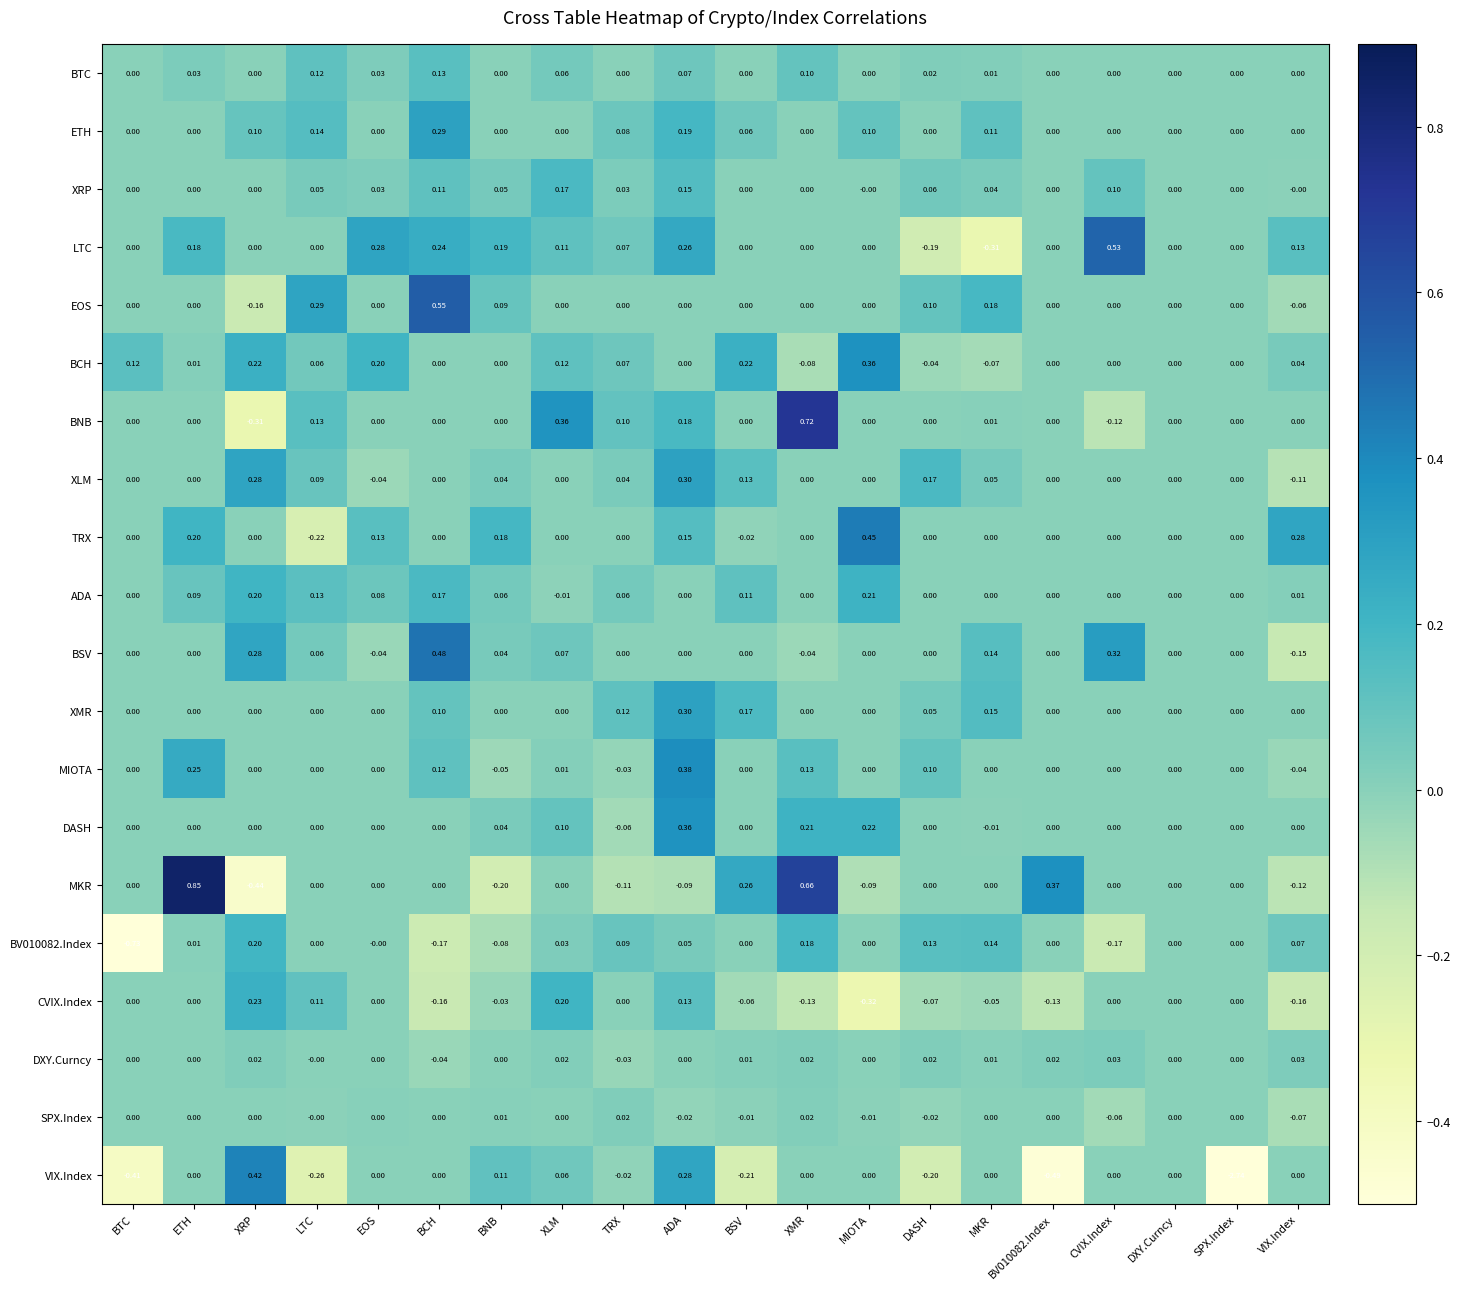

Which series has the largest range (max minus min)?

VIX.Index